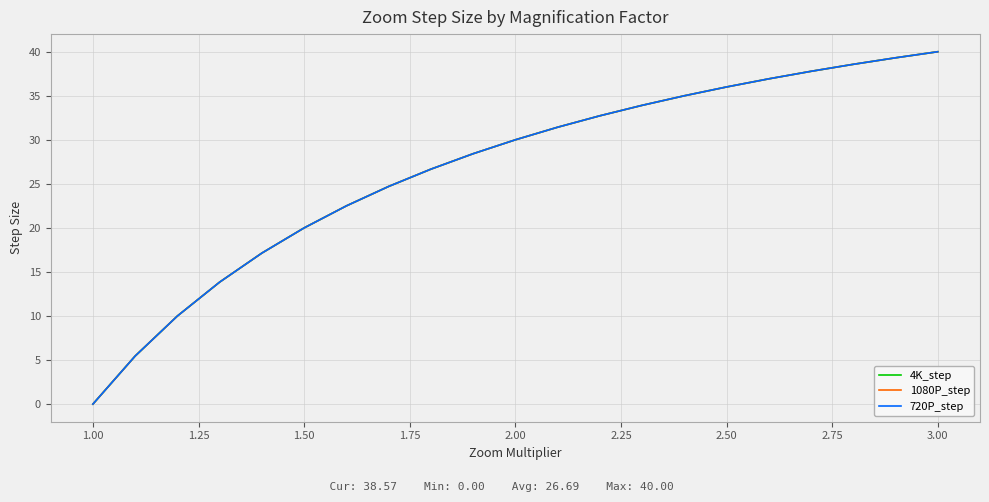

List the series in order of their peak value, highest first.

4K_step, 1080P_step, 720P_step